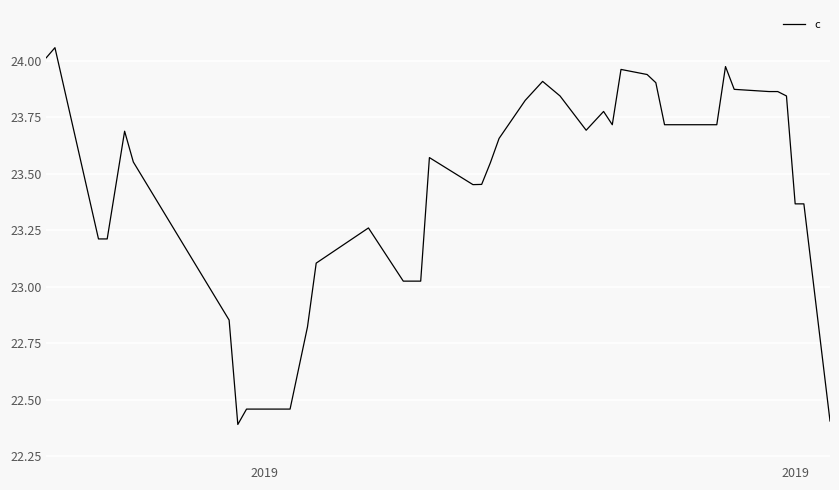

What is the smallest value displayed?

22.4